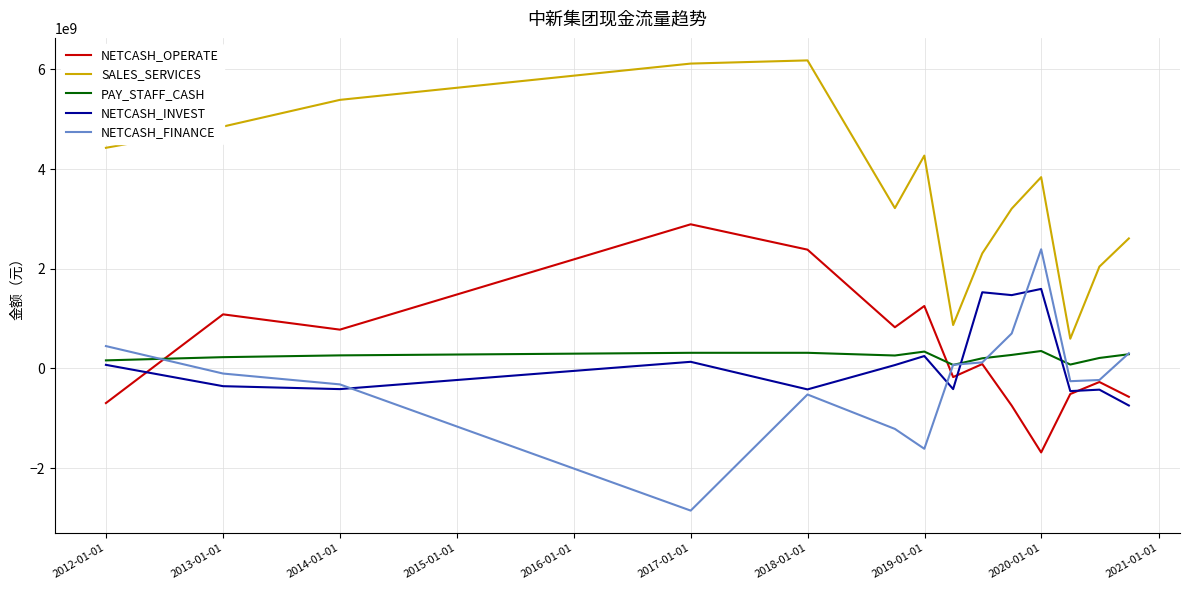

What is the lowest value of the NETCASH_FINANCE series?

-2850529727.8